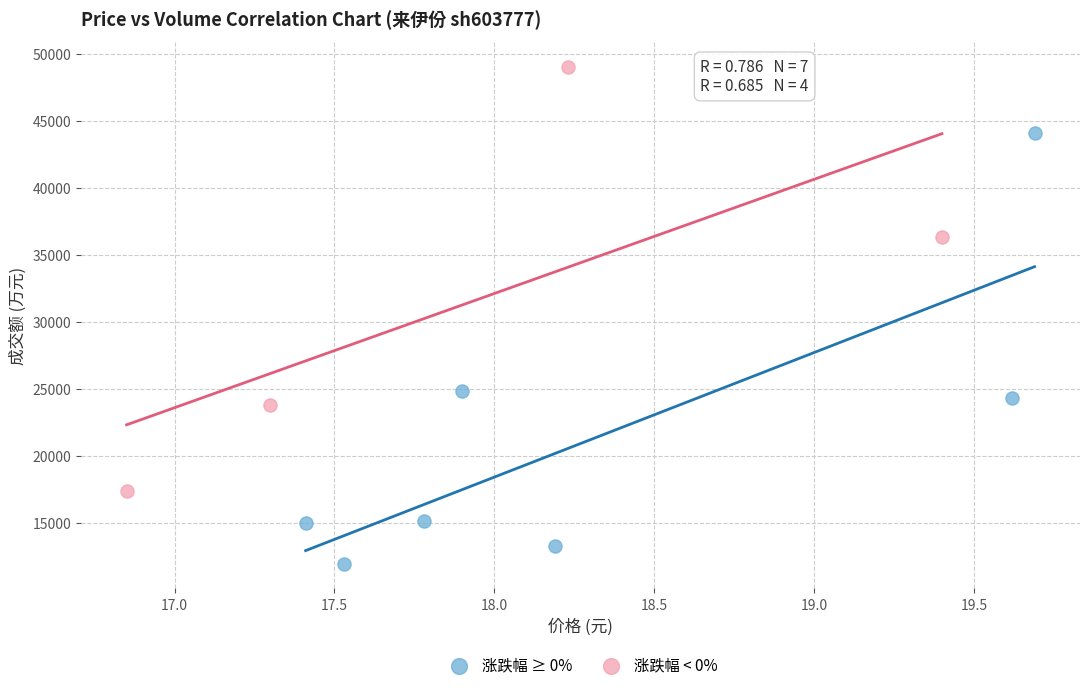

Which series reaches the maximum Y coordinate?

涨跌幅 < 0%